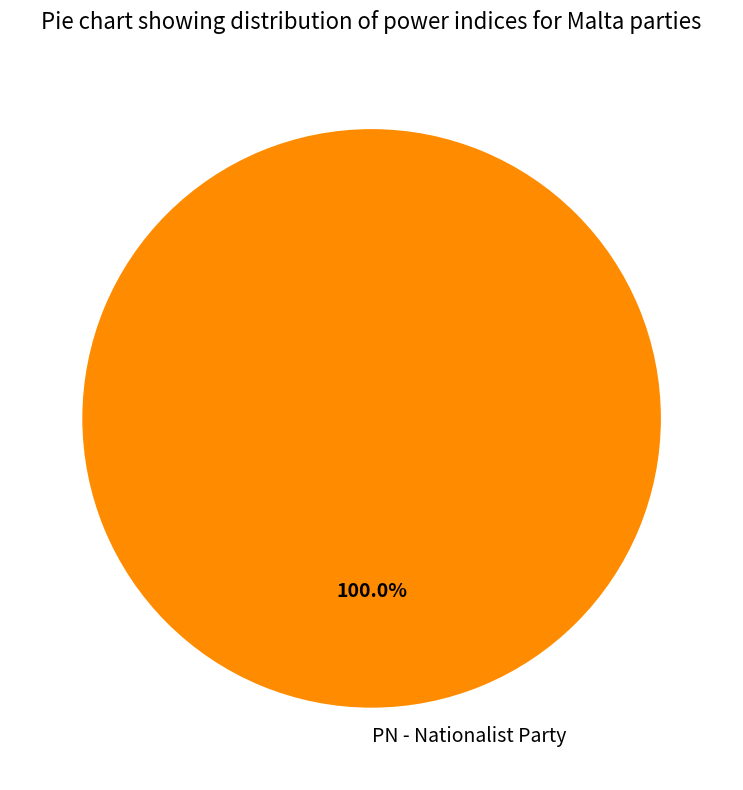

Rank the categories by value from lowest to highest.

PN - Nationalist Party